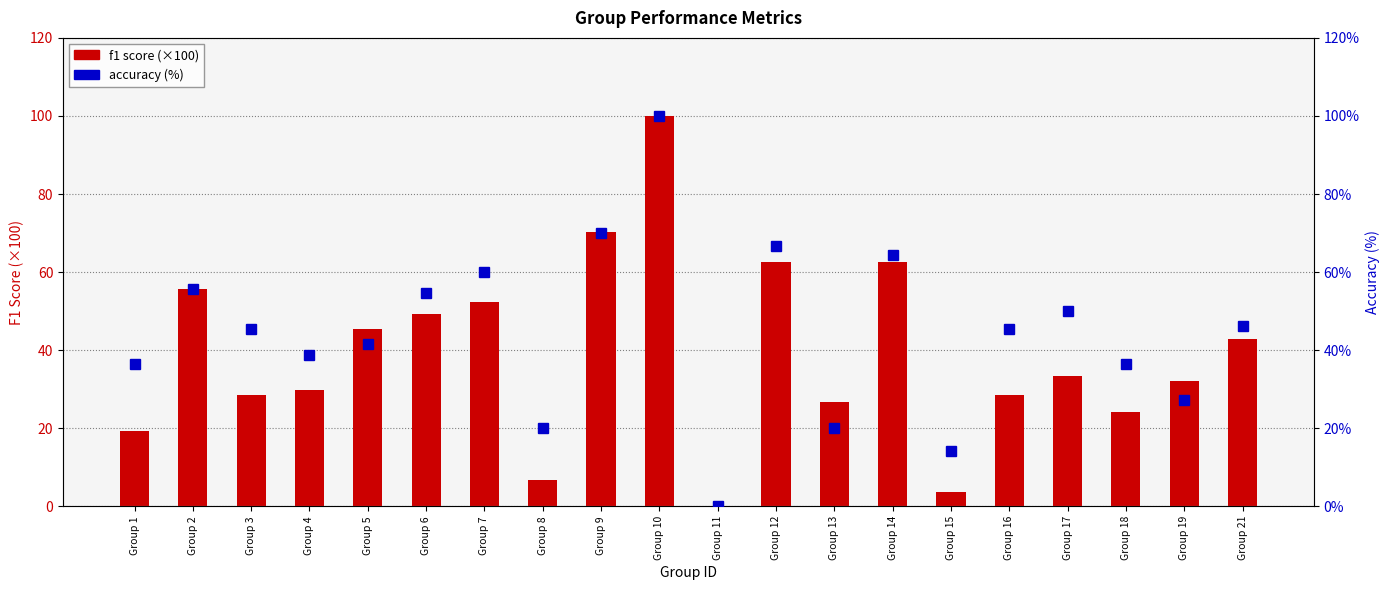

How many values in the f1 (scaled x100) series are below 33?

10